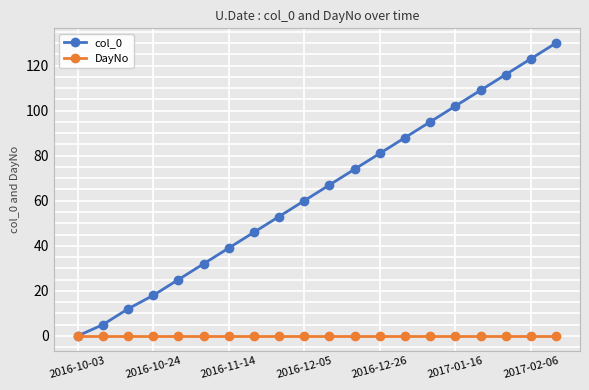

At how many categories does at least one series exceed 16?

17